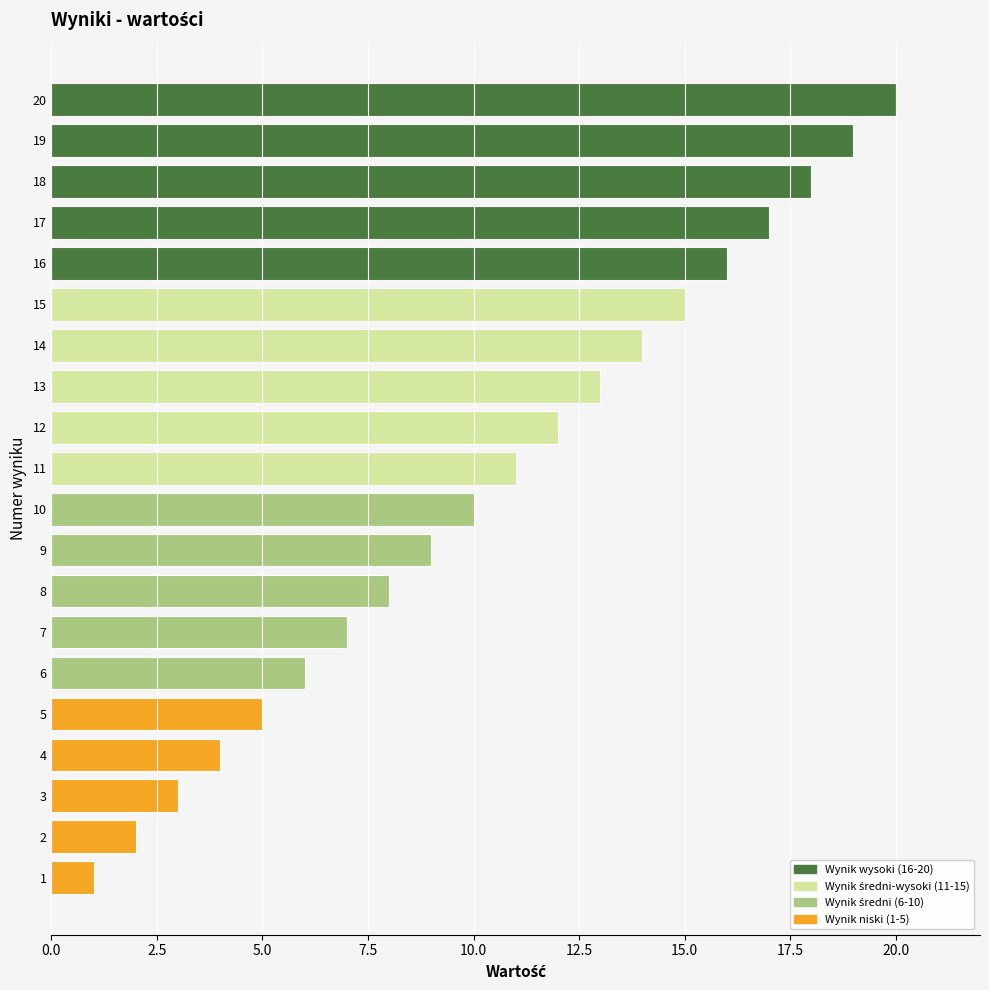

What is the smallest value displayed?

1